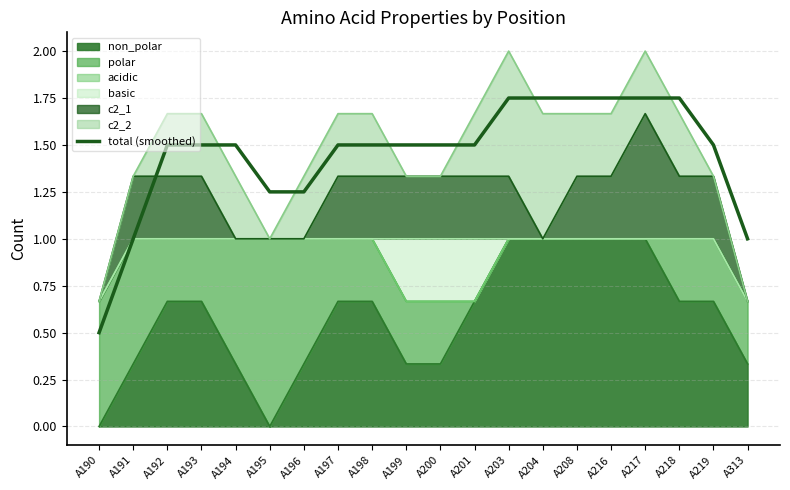

Rank the categories by value from lowest to highest.

A190, A191, A313, A195, A196, A192, A193, A194, A197, A198, A199, A200, A201, A219, A203, A204, A208, A216, A217, A218